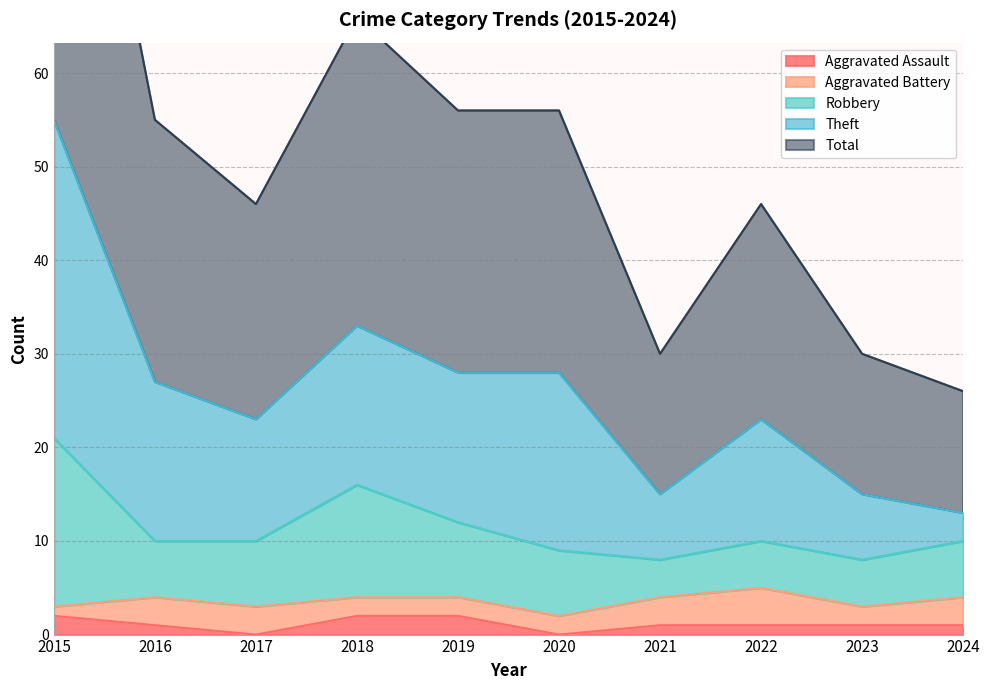

The Aggravated Assault series shows 2 at 2016. True or false?

False